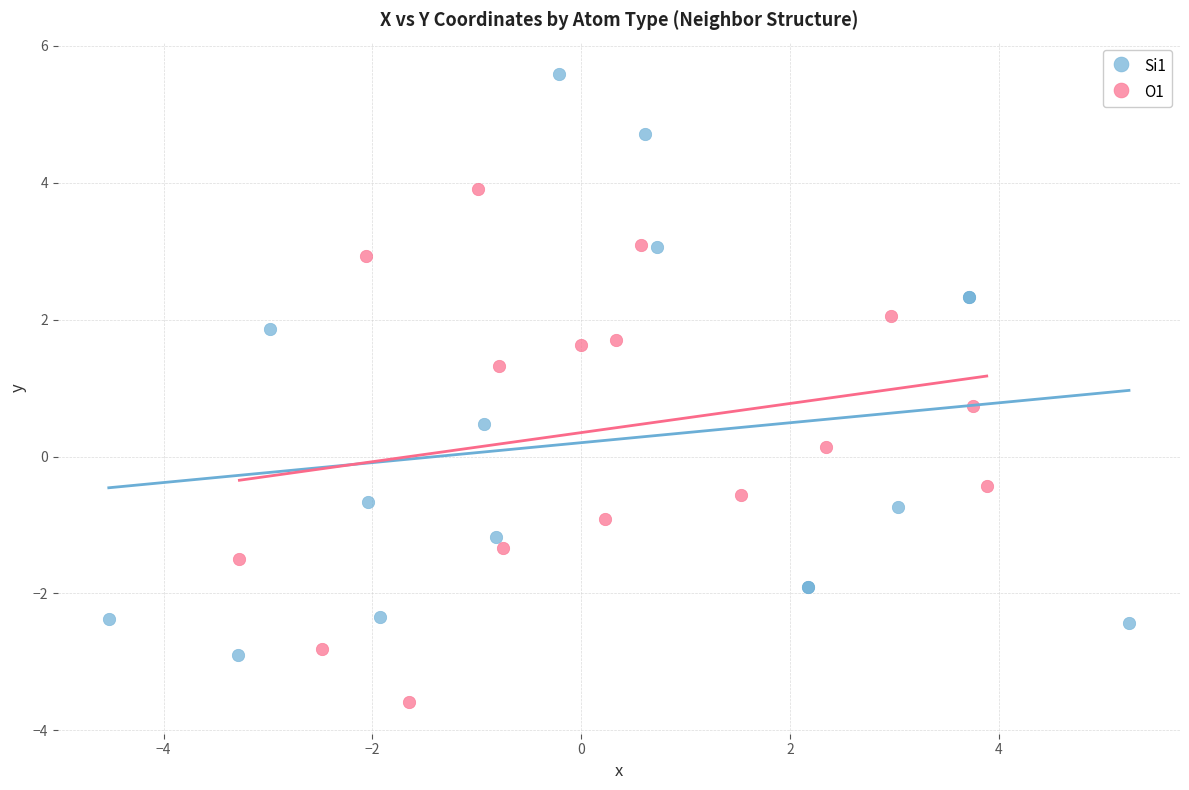

Which series reaches the maximum Y coordinate?

Si1